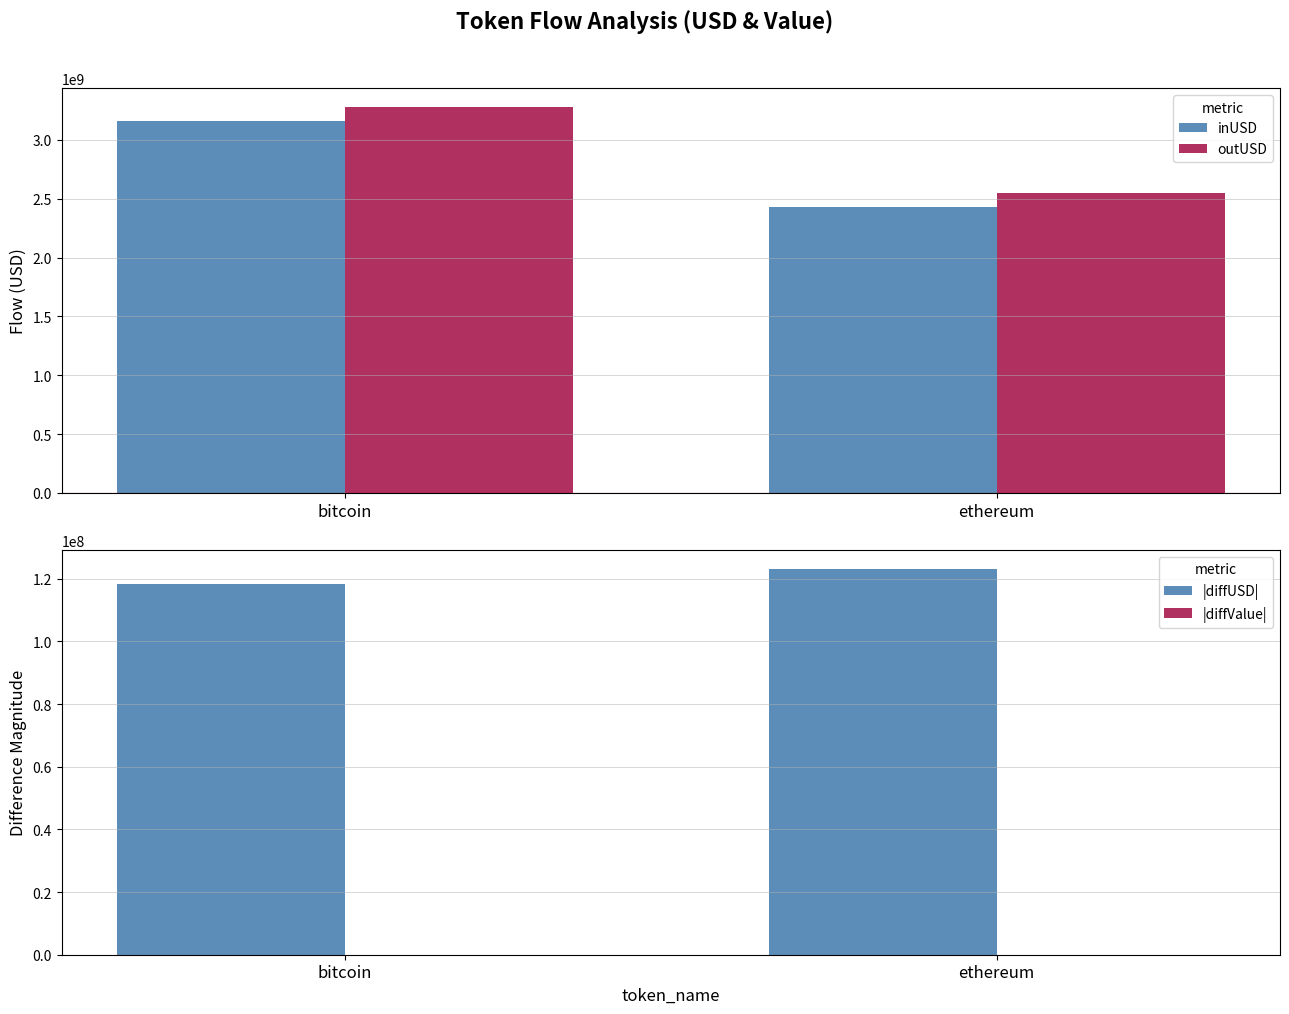

At which category does the chart reach its minimum across all series?

bitcoin